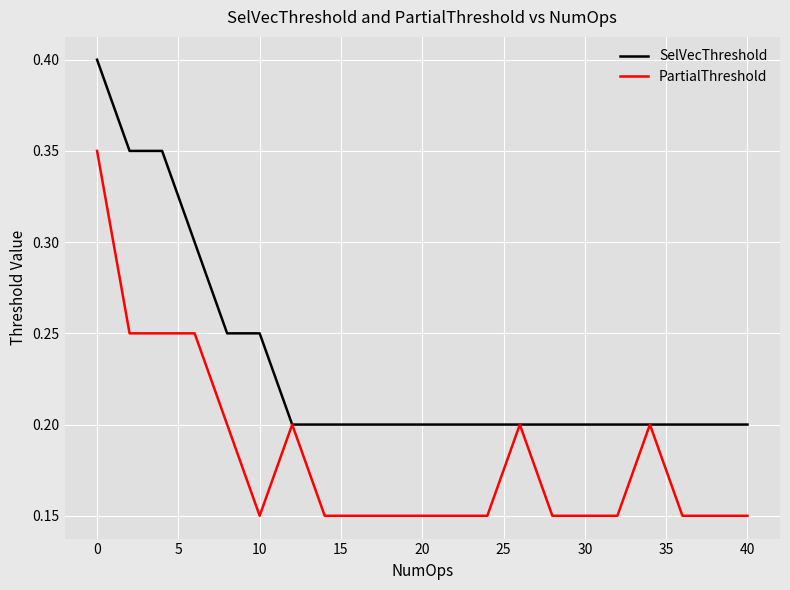

List the series in order of their overall mean, lowest first.

PartialThreshold, SelVecThreshold